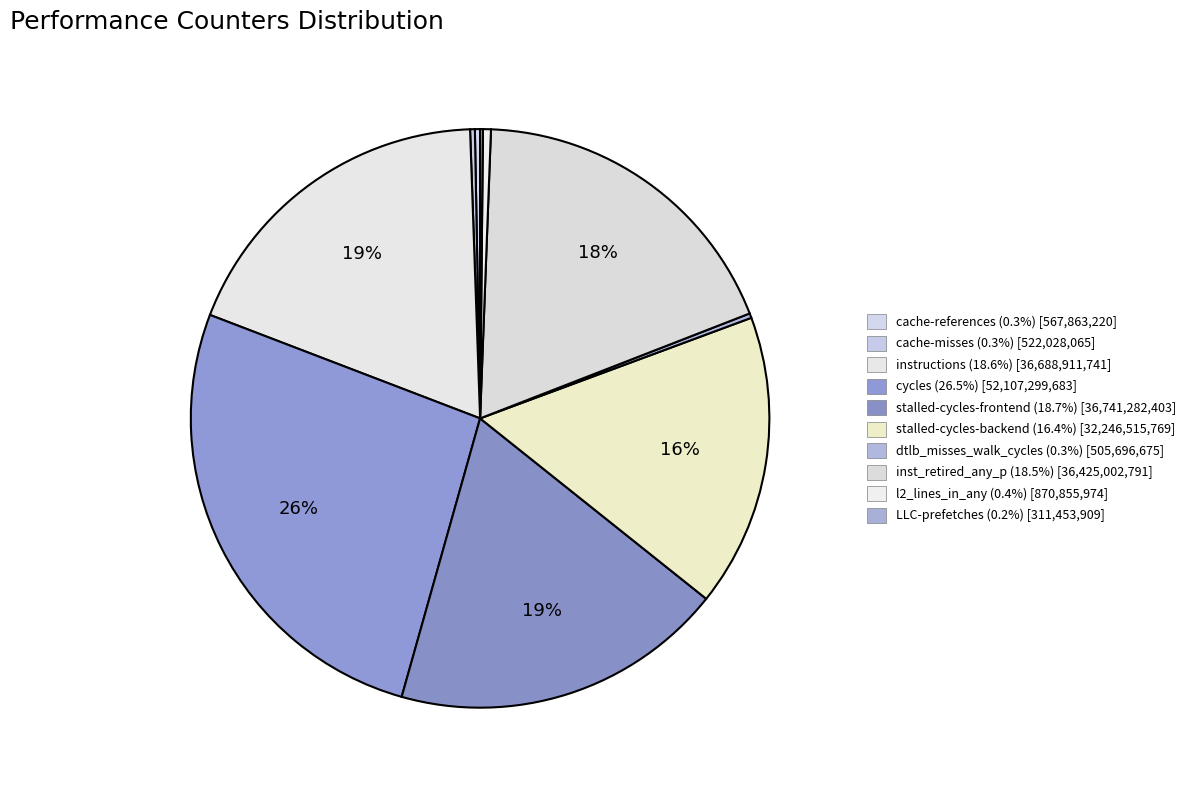

How many slices are in this pie chart?

10